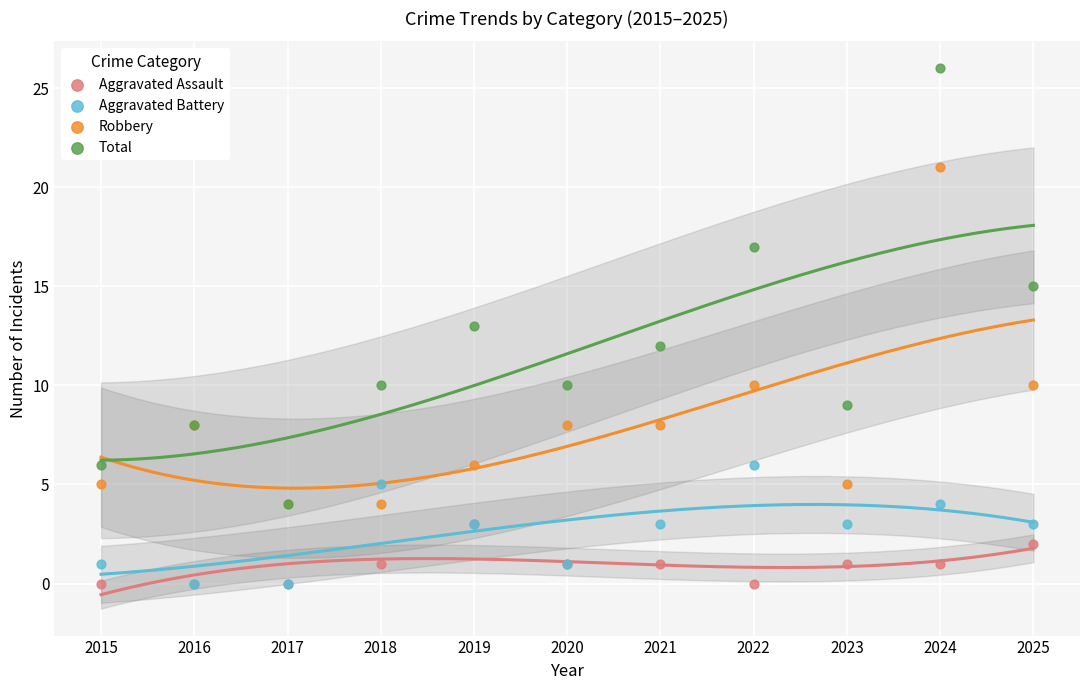

What are all the series names shown in the legend?

Aggravated Assault, Aggravated Battery, Robbery, Total